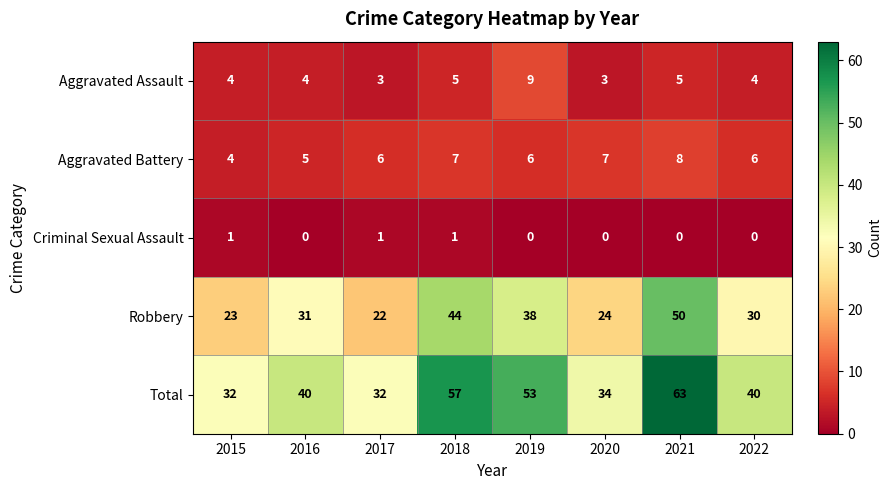

True or false: Robbery has a value of 31 at 2016.

True